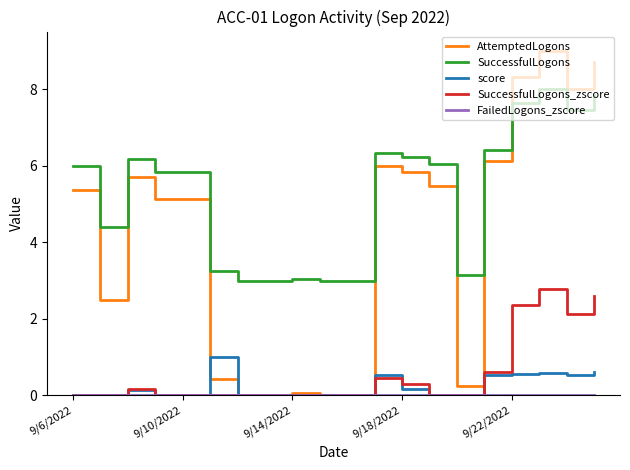

Which series has the largest range (max minus min)?

AttemptedLogons